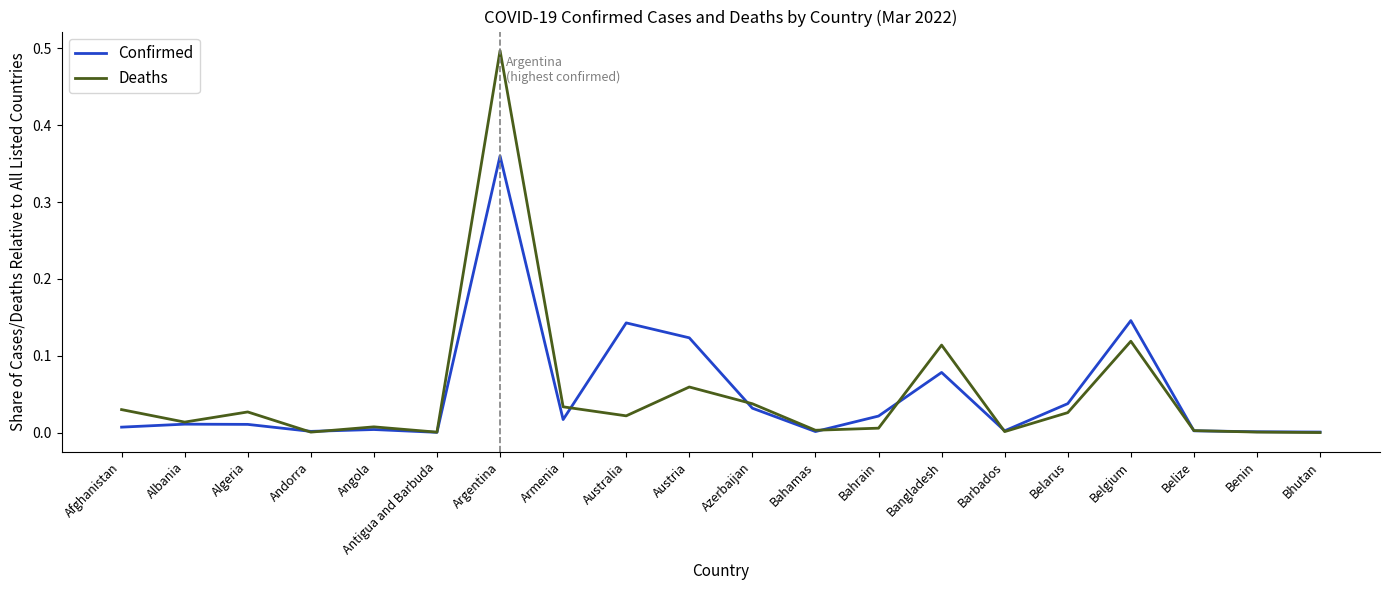

Does the chart have visible grid lines?

No